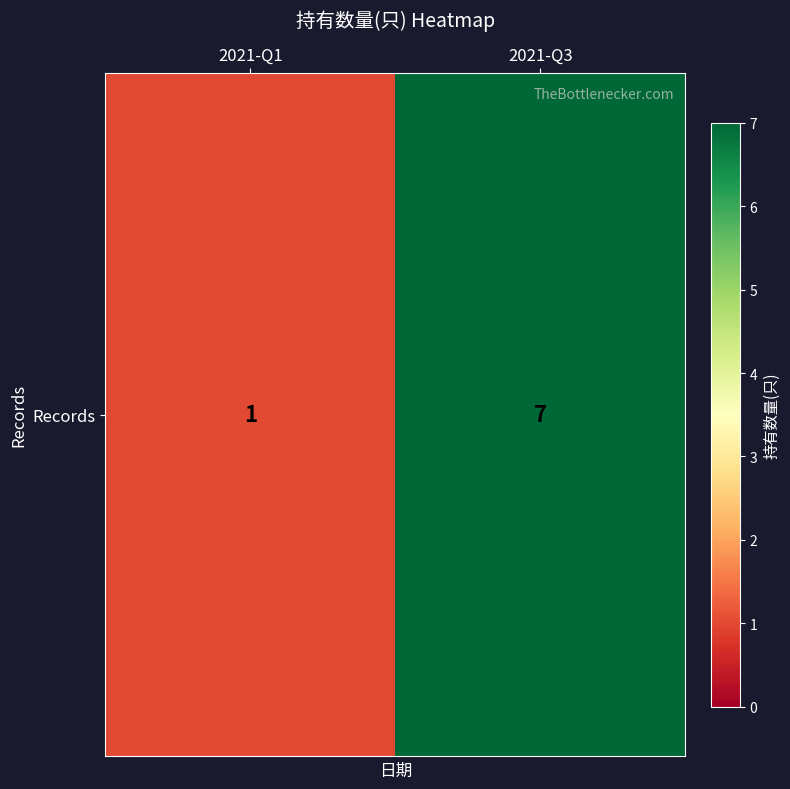

What is the change in value from 2021-Q1 to 2021-Q3?

+6